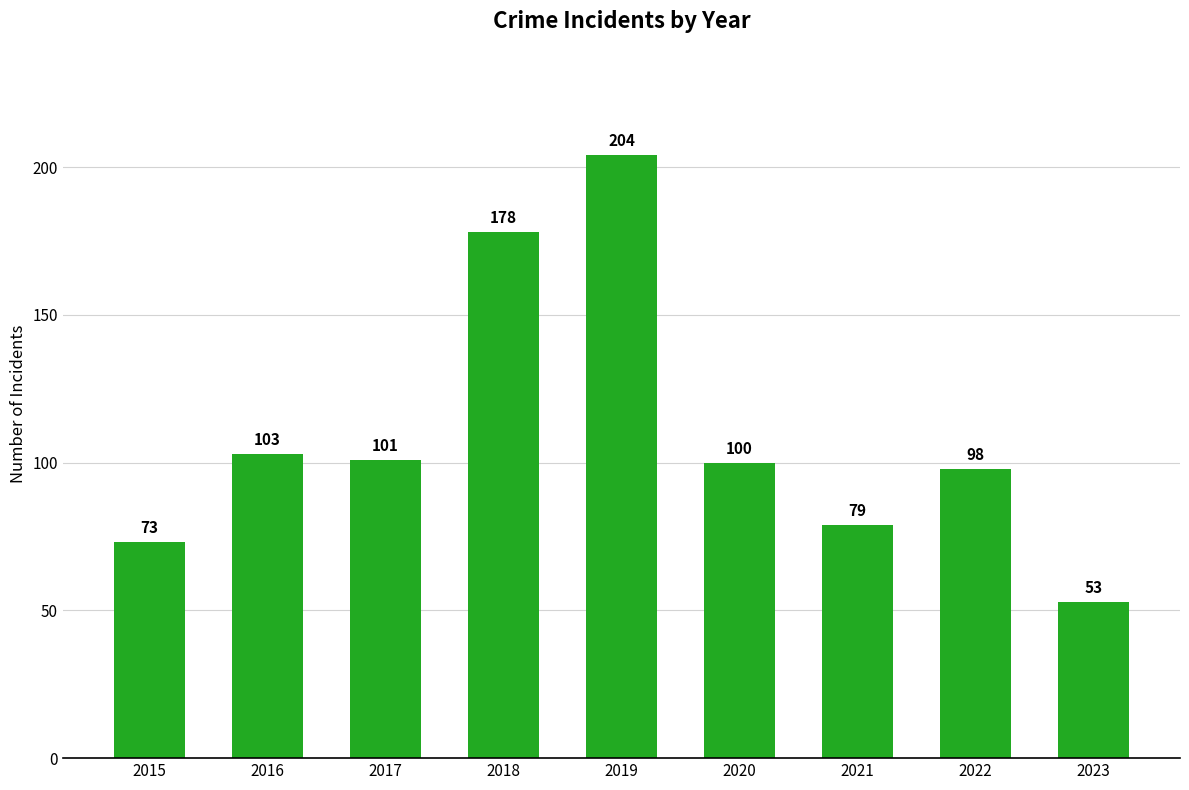

What is the change in value from 2015 to 2020?

+27